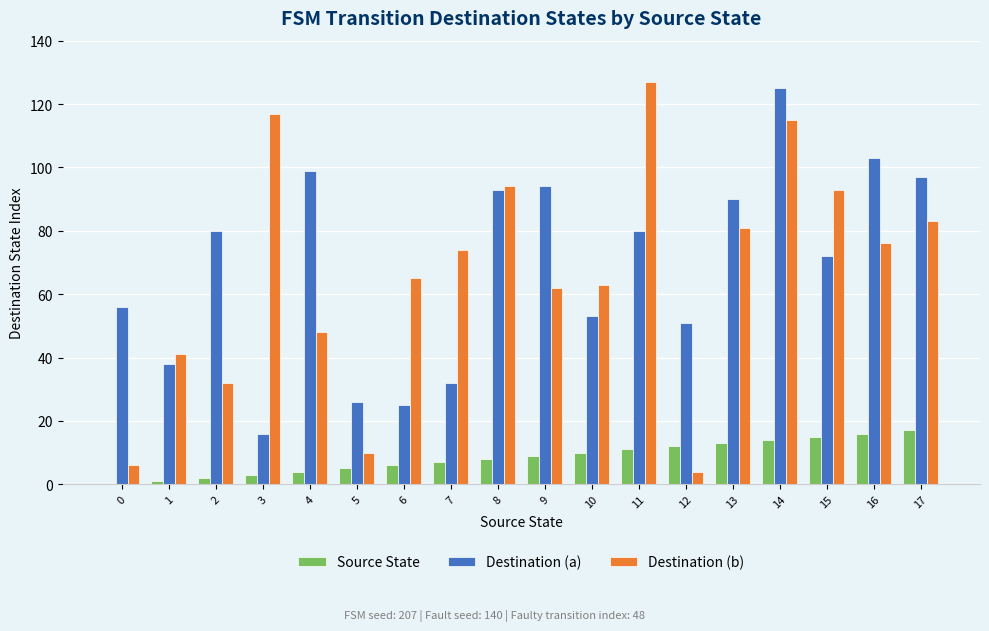

The Source State series shows 9 at 9. True or false?

True